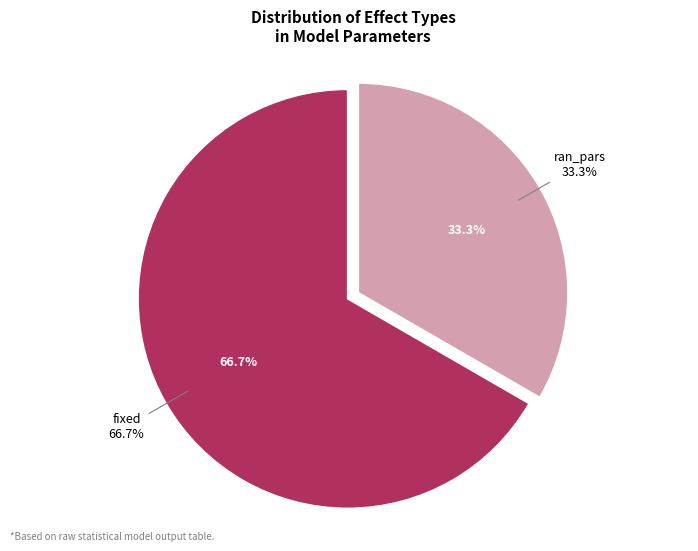

To the nearest percent, what is the average slice percentage?

50%